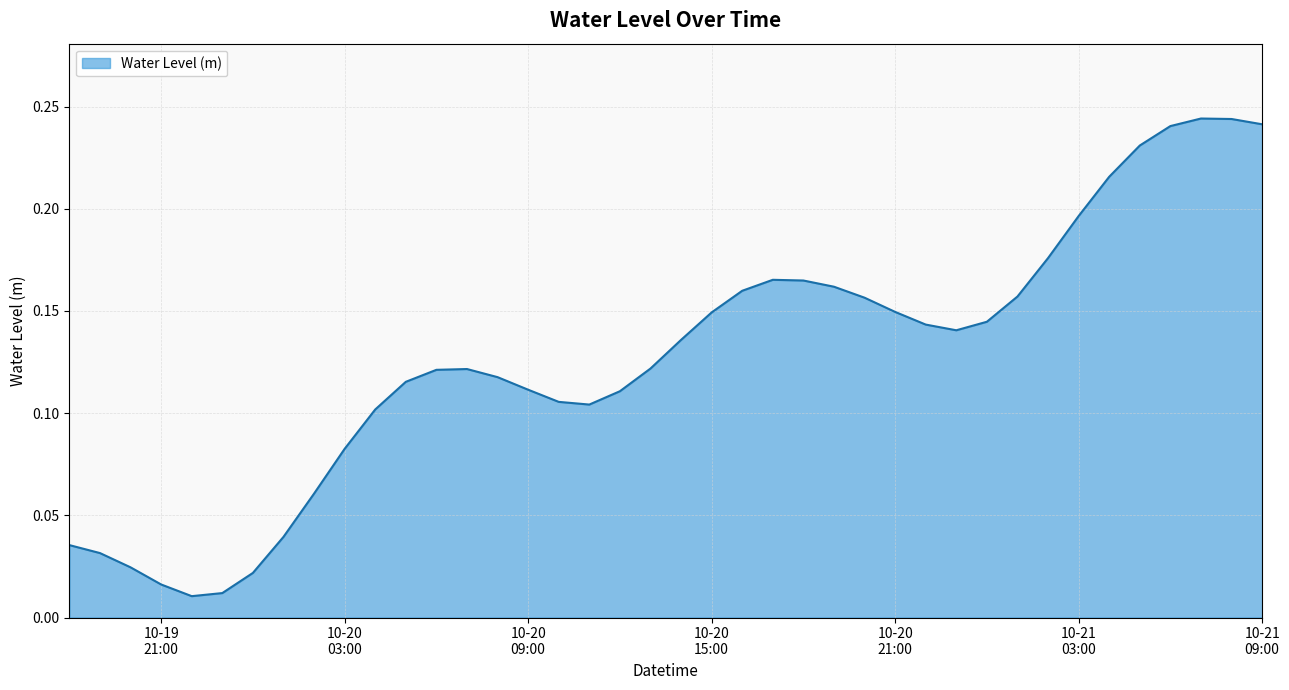

The chart shows a value of 0.2 at 2023-10-21 07:00:00. True or false?

True